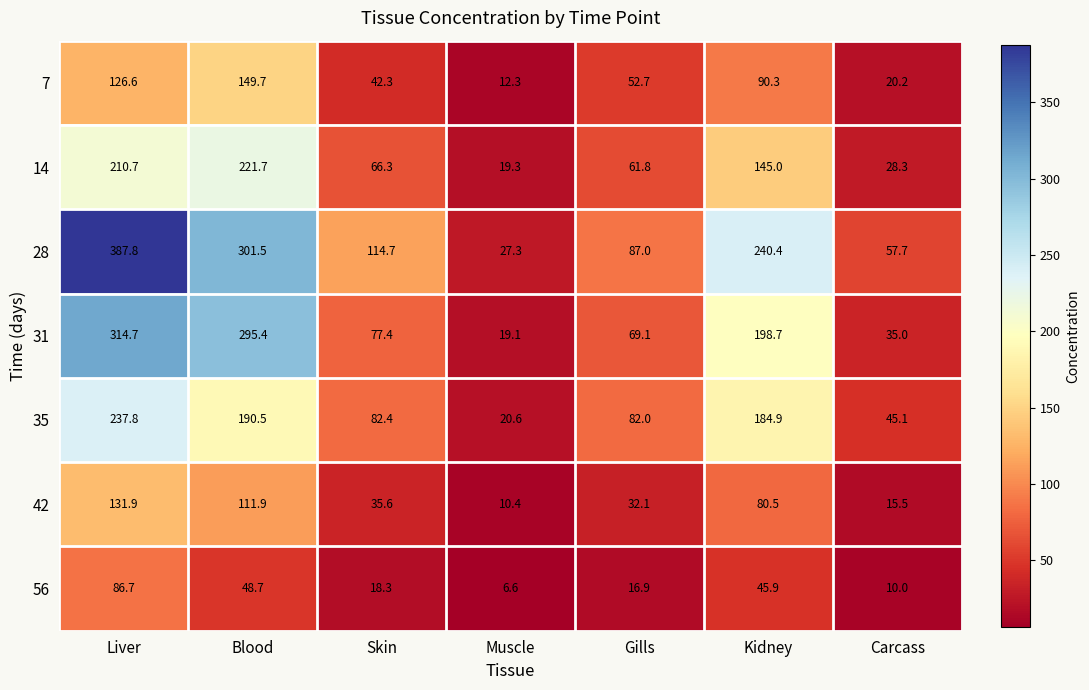

How many data points does each series have?

7